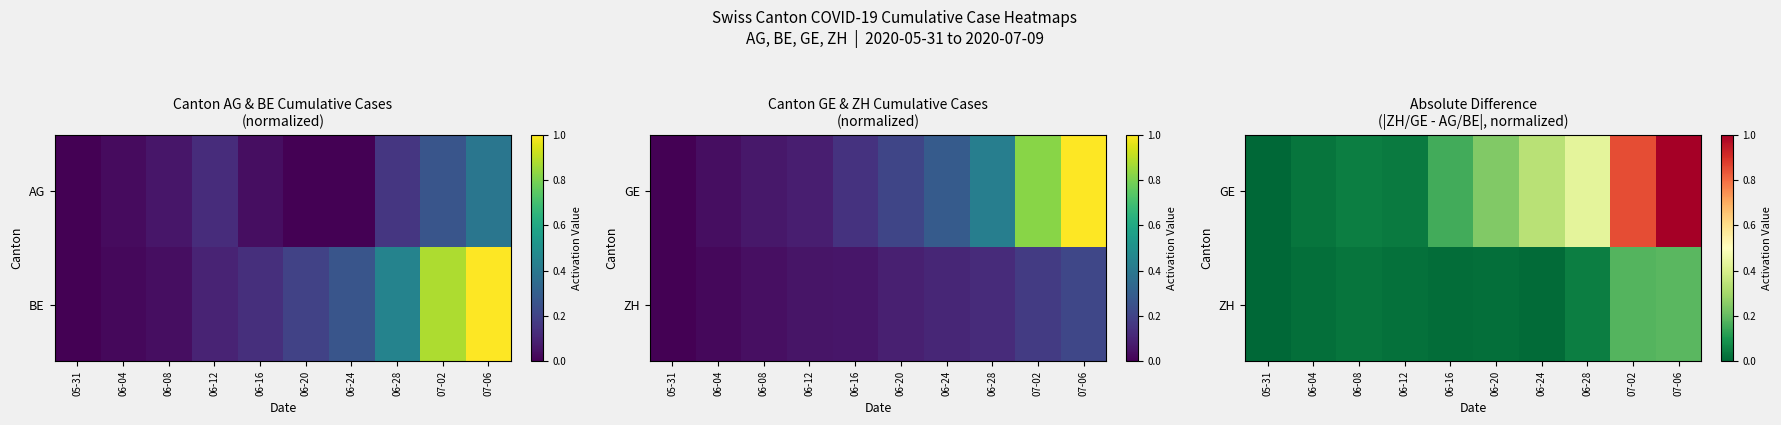

What is the total value across all series at 06-20?

0.3